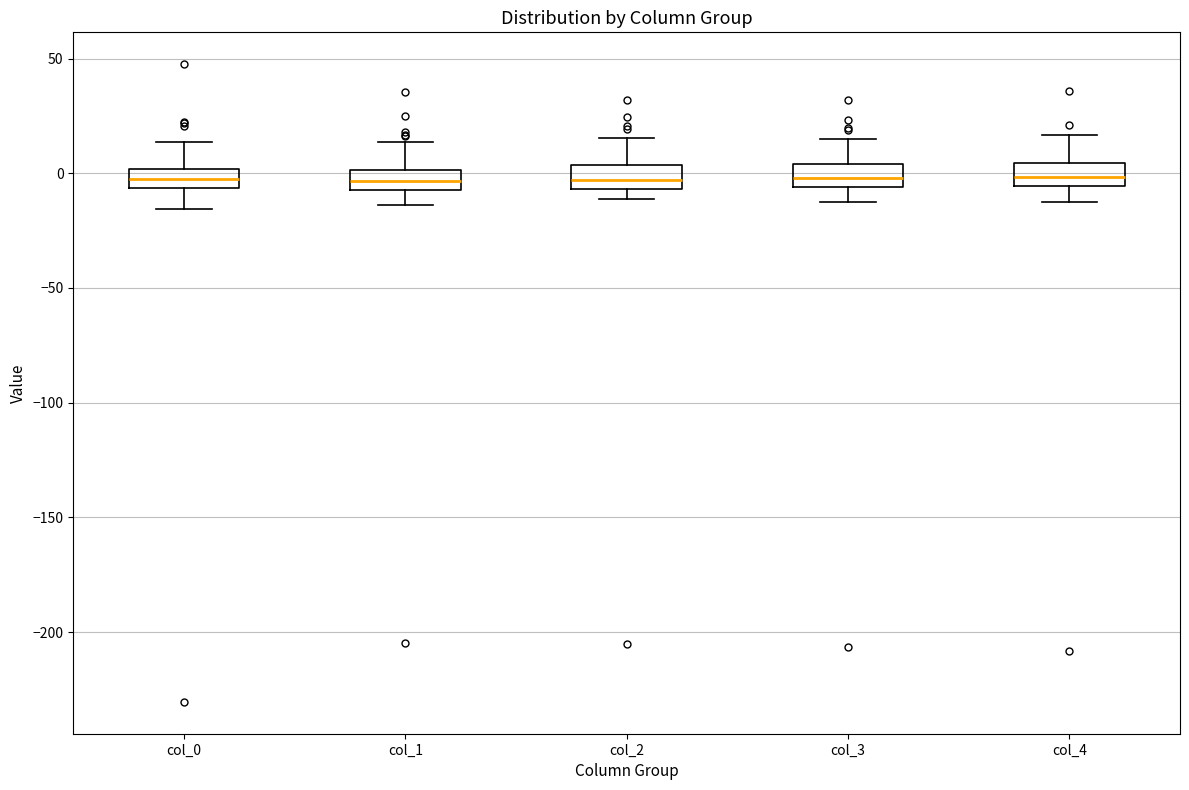

Where does the lower whisker of the box for col_1 end on the y-axis? The values are not printed on the chart, so give them approximately, as read against the axis.

-15